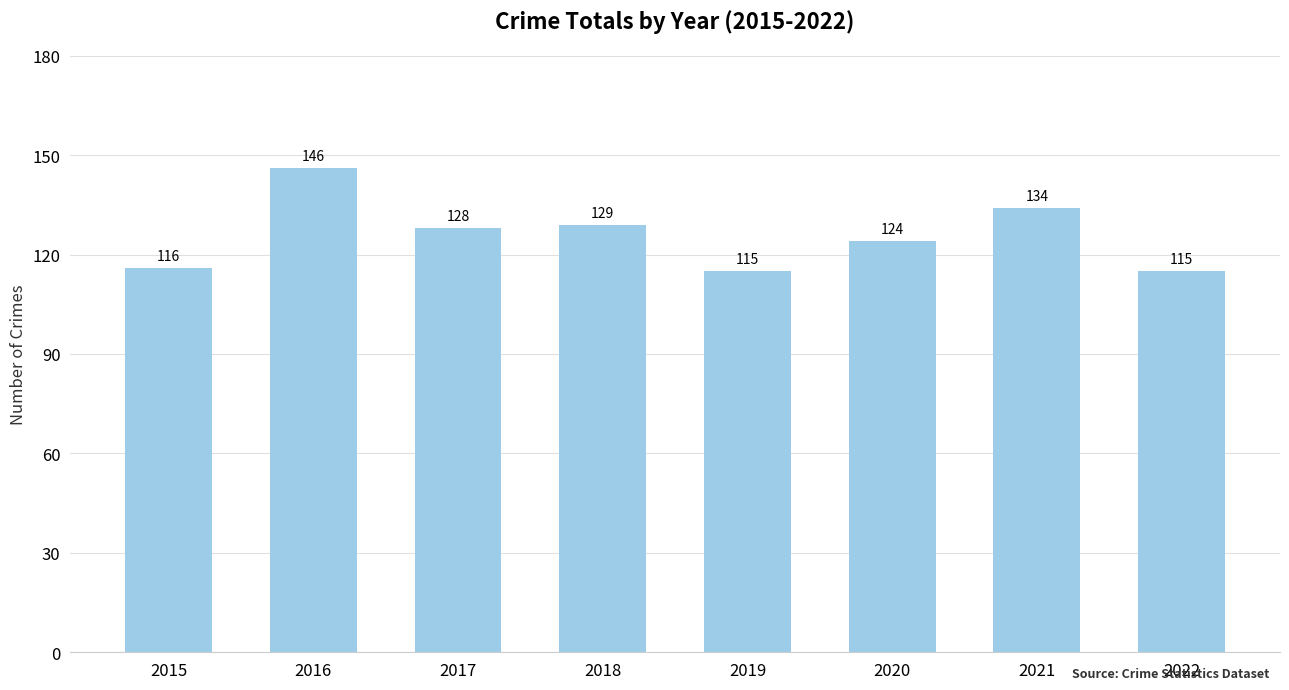

Which category has the highest value across all series?

2016